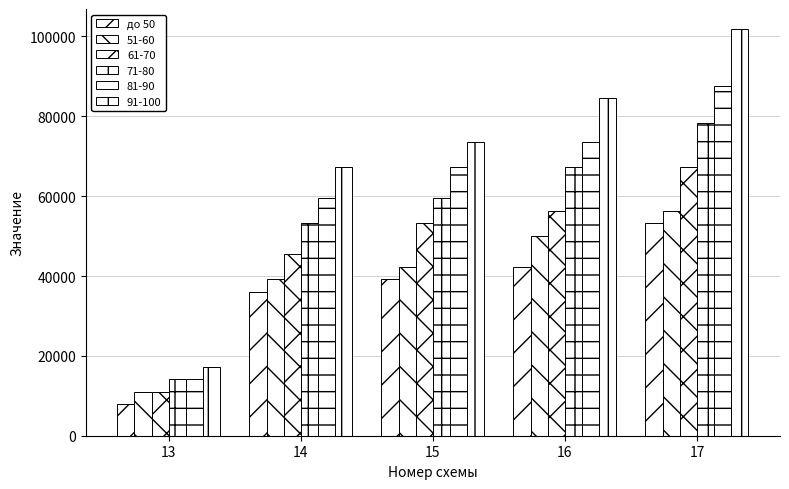

How many series are shown in this chart?

6